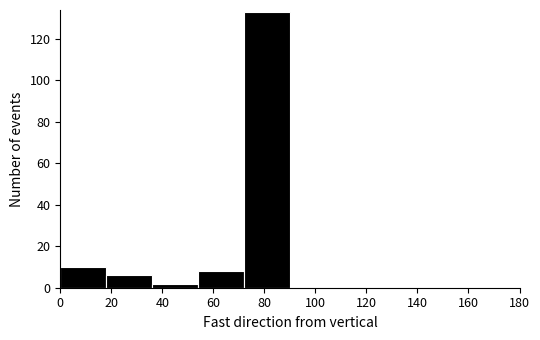

What is the height of the bar covering 72 to 90 on the x-axis? The values are not printed on the chart, so give them approximately, as read against the axis.

134